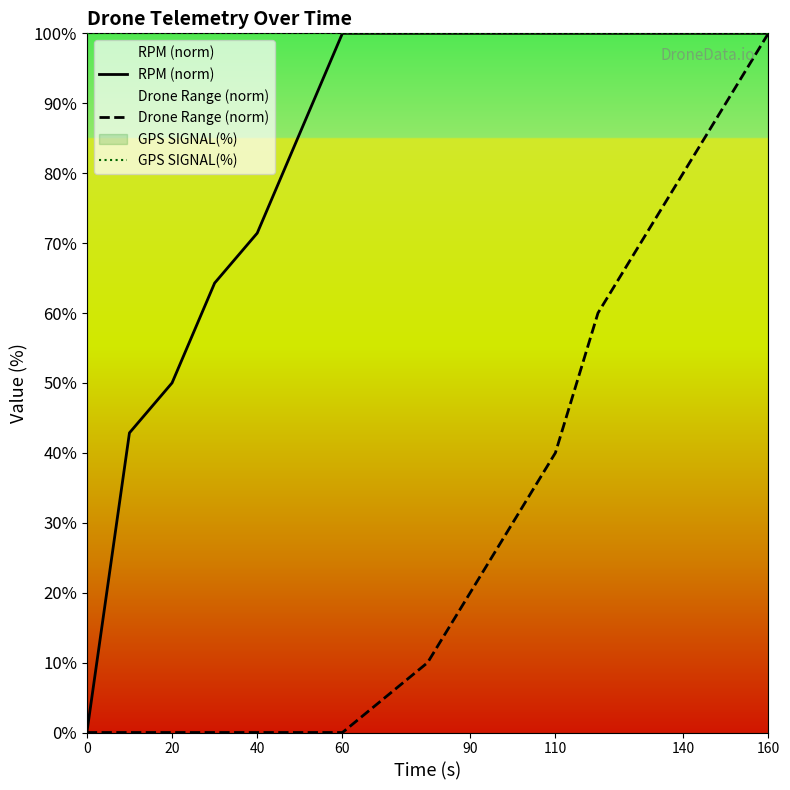

True or false: RPM (norm) has a value of 22.3 at 140.

False